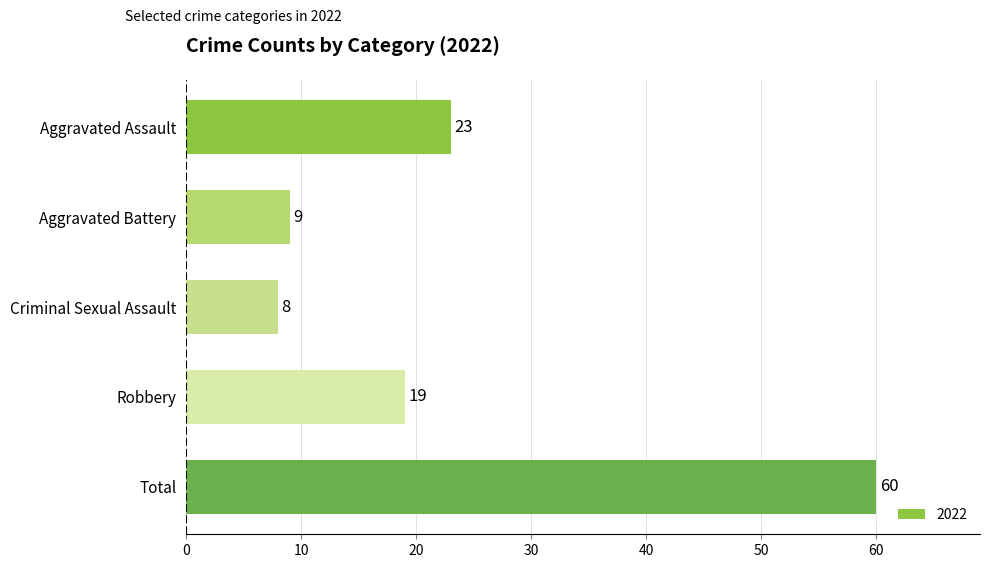

Rank the categories by value from lowest to highest.

Criminal Sexual Assault, Aggravated Battery, Robbery, Aggravated Assault, Total